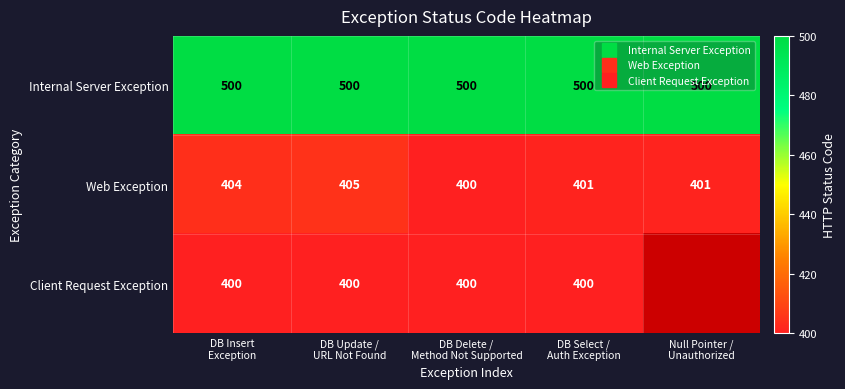

What is the maximum value shown in the chart?

500.0